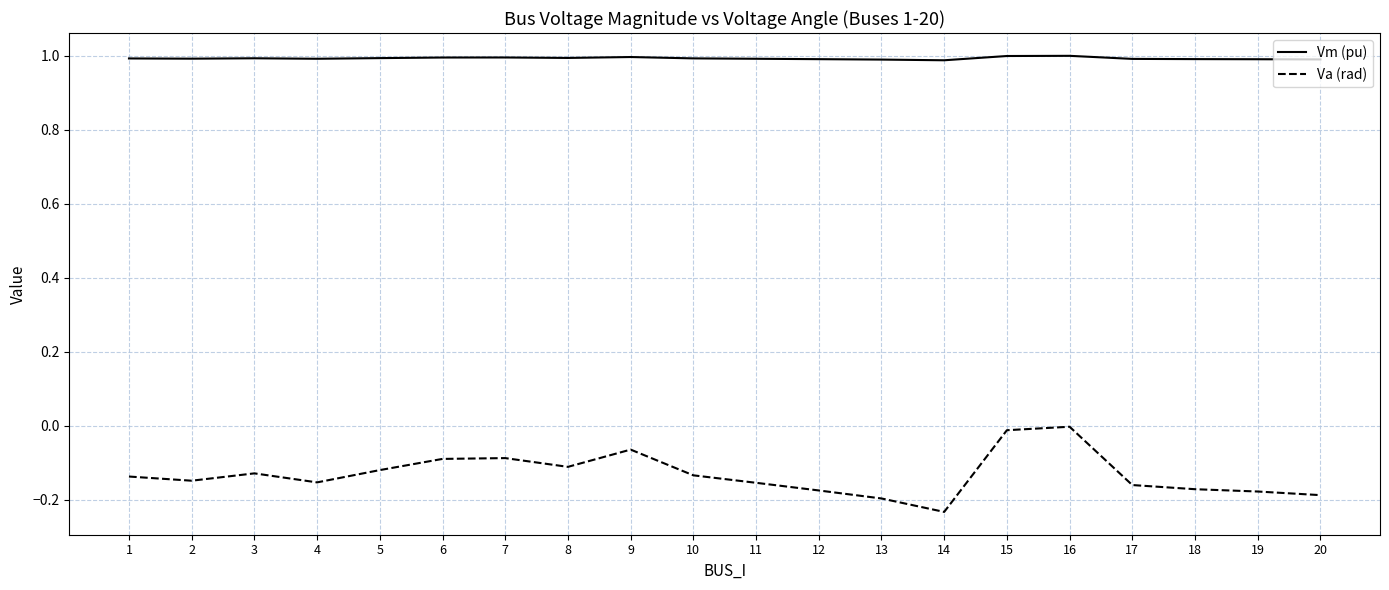

At which category does Va (rad) reach its first local peak?

3